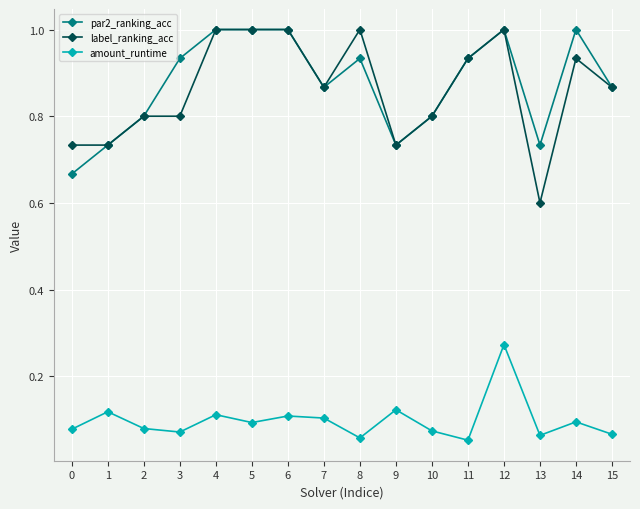

What is the sum of the amount_runtime values at 14 and 13?

0.2